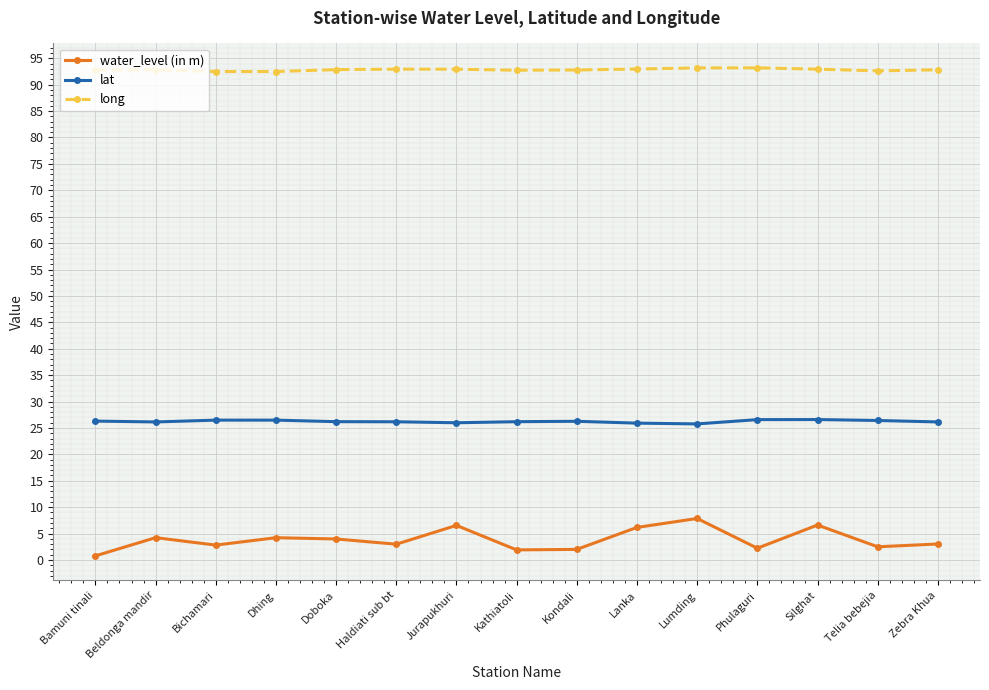

What is the label of the 5th point from the right?

Lumding